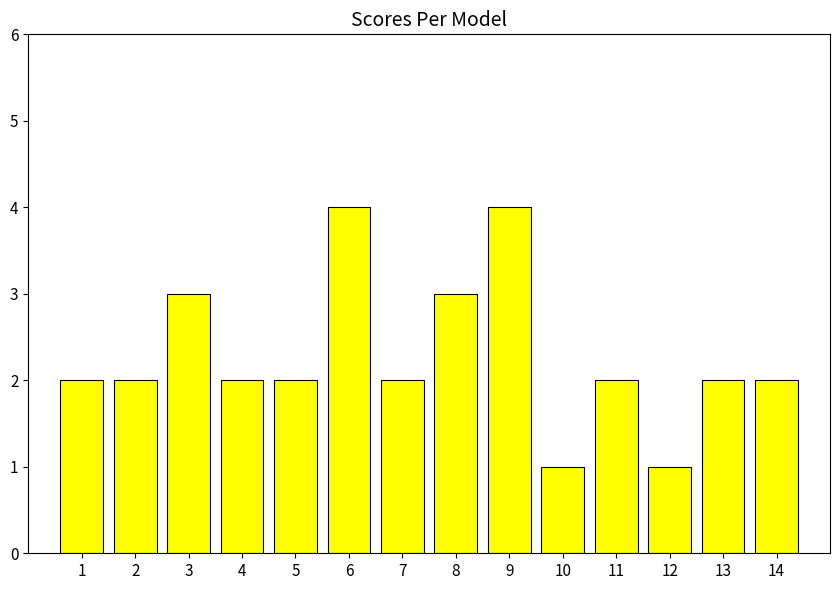

What is the approximate value at 14?

2